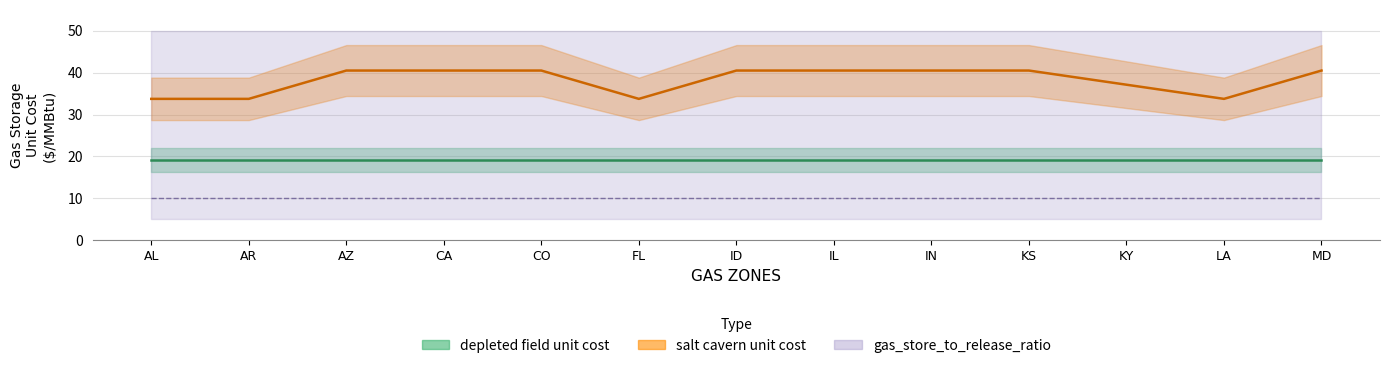

List the labels in order of gas_store_to_release_ratio value, largest first.

AL, AR, AZ, CA, CO, FL, ID, IL, IN, KS, KY, LA, MD